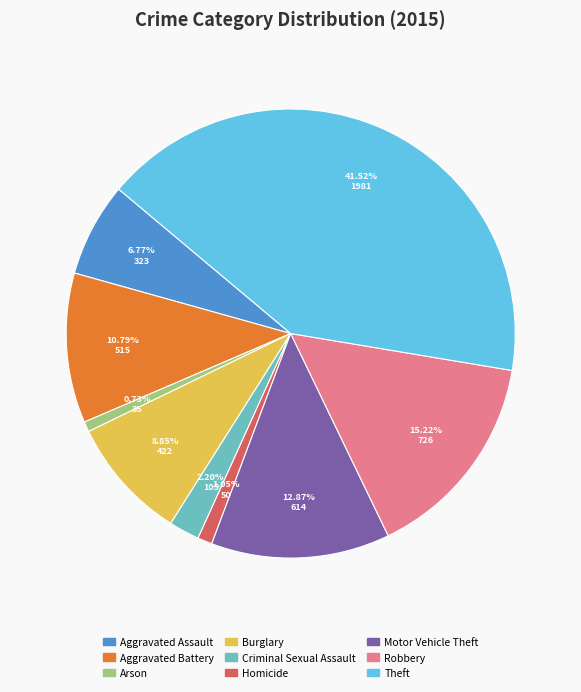

Which slice is the largest?

Theft